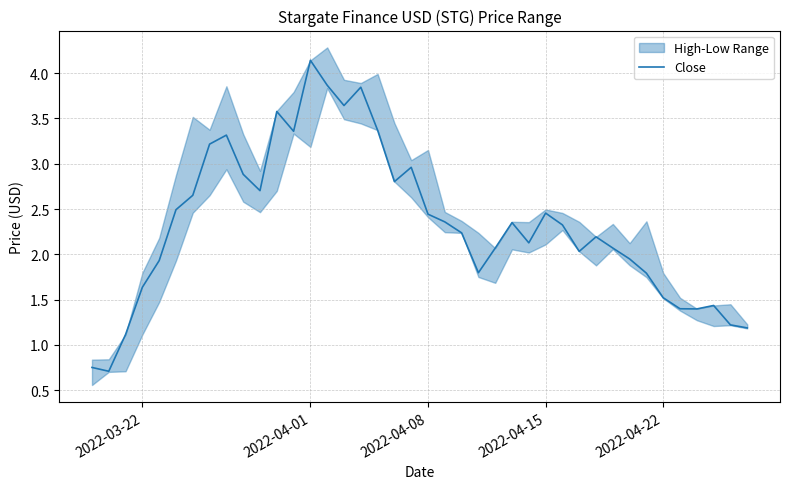

What is the lowest value of the Close series?

0.7